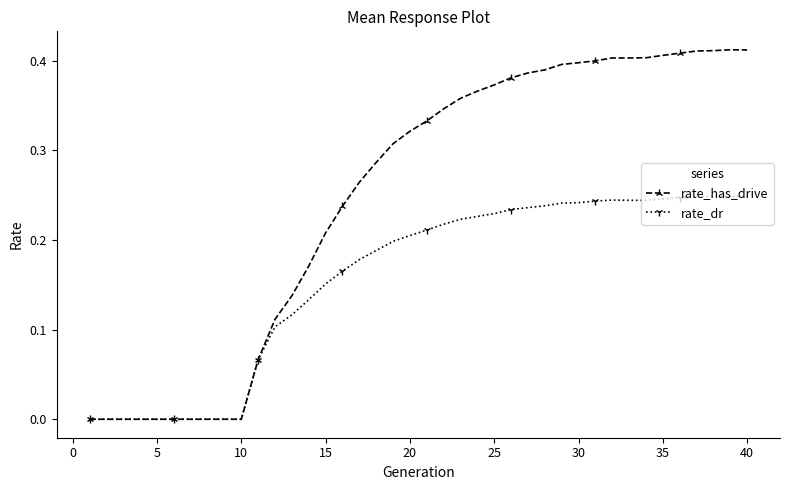

Rank the series by their average value, from lowest to highest.

rate_dr, rate_has_drive